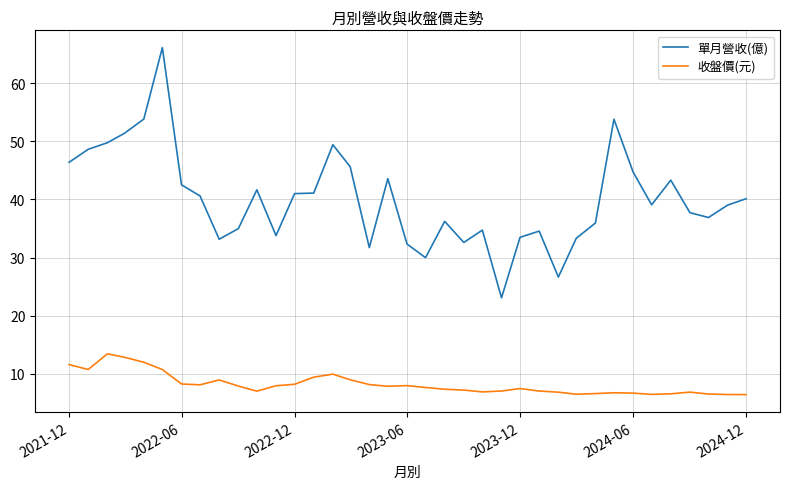

What is the sum of all 收盤價(元) values?

301.5